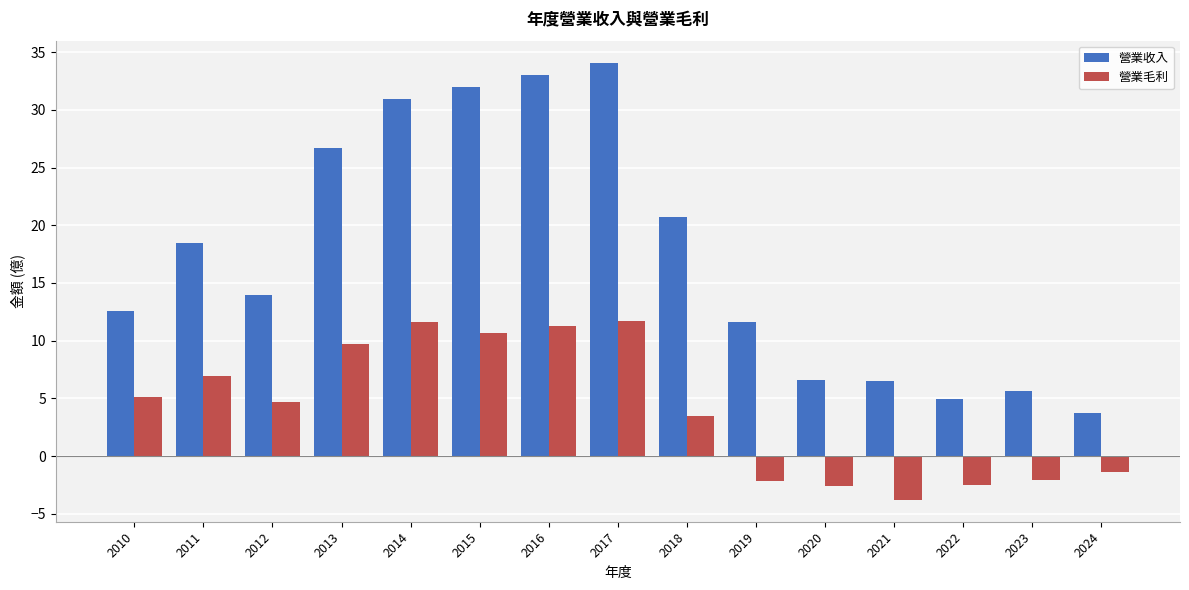

What is the difference between the highest and lowest values at 2010?

7.5